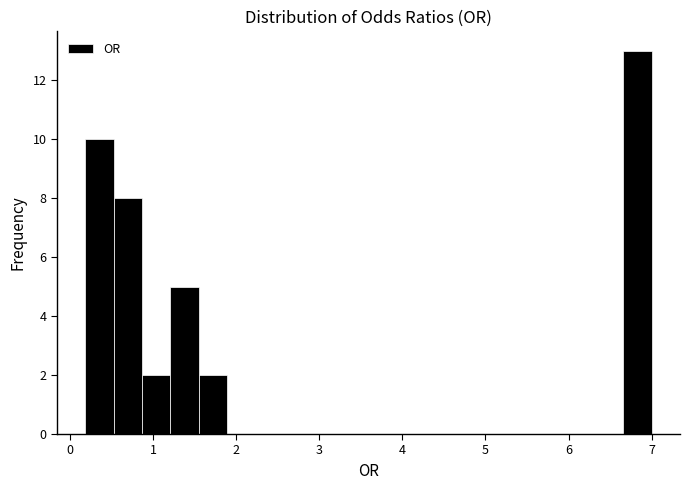

Around what value on the x-axis is the tallest bar? Give the approximate position of its centre, as read against the axis.

6.8